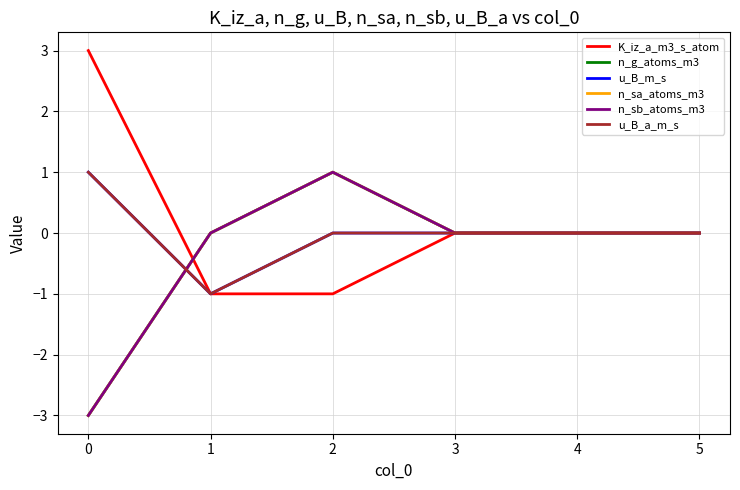

Reading right to left, transcribe all the data shown in this chart.

K_iz_a_m3_s_atom: 0	0	0	-1	-1	3
n_g_atoms_m3: 0	0	0	1	0	-3
u_B_m_s: 0	0	0	0	-1	1
n_sa_atoms_m3: 0	0	0	1	0	-3
n_sb_atoms_m3: 0	0	0	1	0	-3
u_B_a_m_s: 0	0	0	0	-1	1